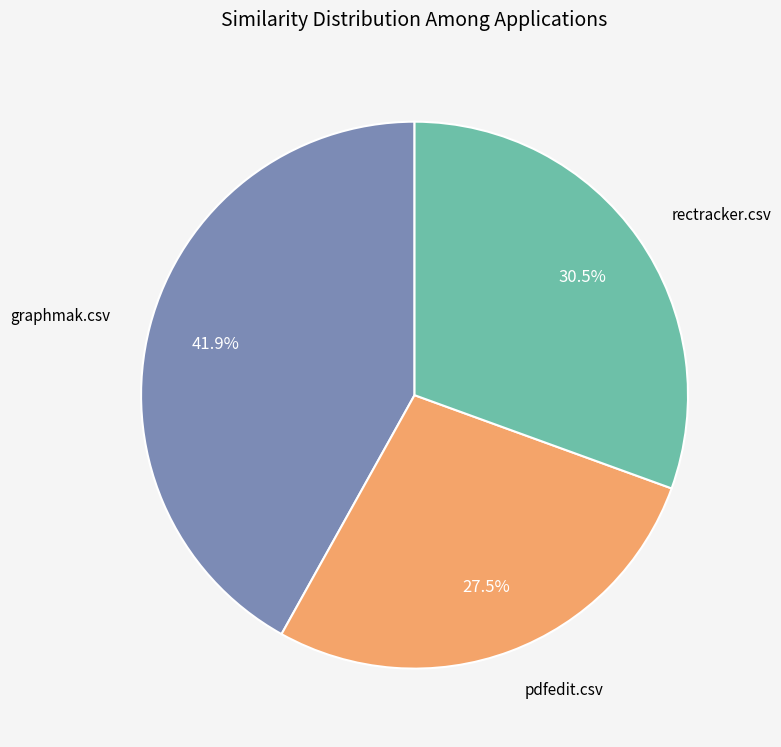

Is there a majority slice in this chart?

No